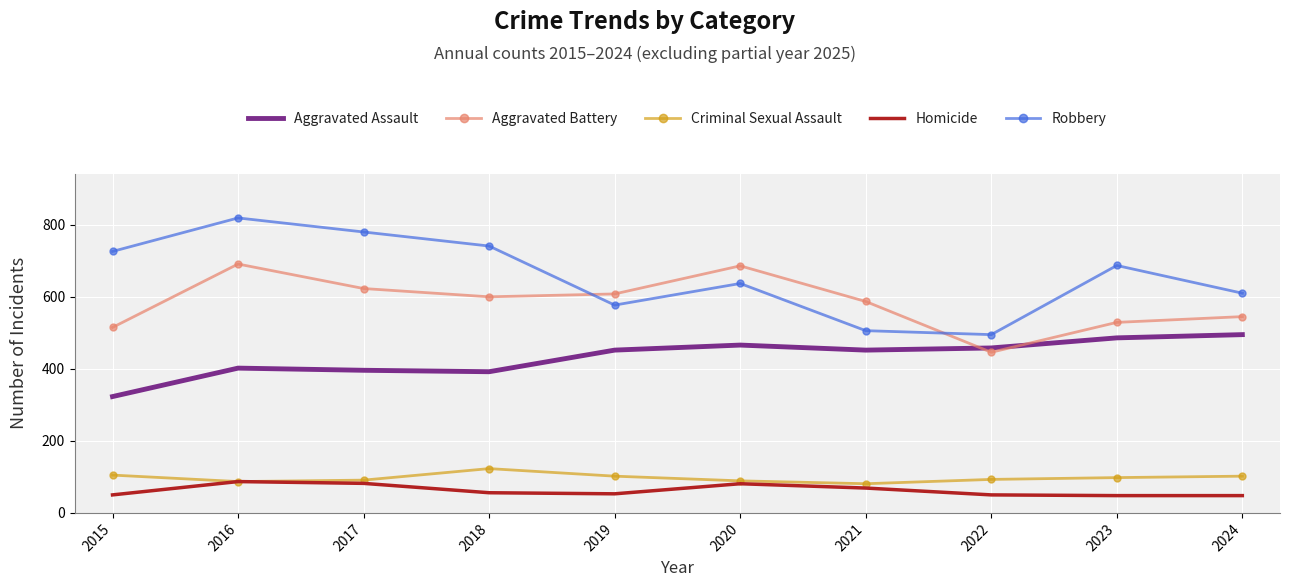

True or false: Aggravated Battery has more than 2 interior local peaks.

False